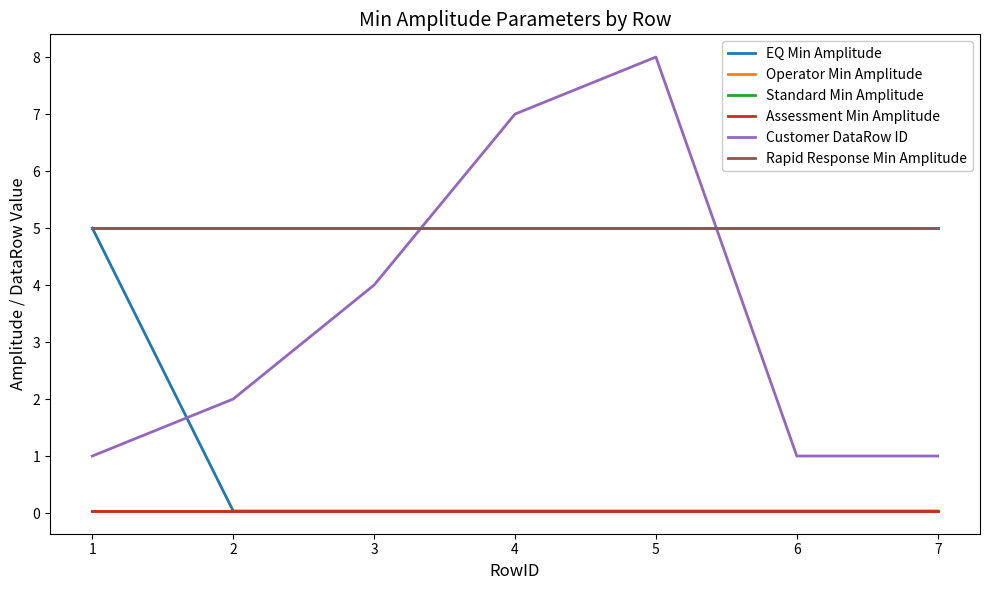

The Assessment Min Amplitude series shows 0.0 at 1. True or false?

True